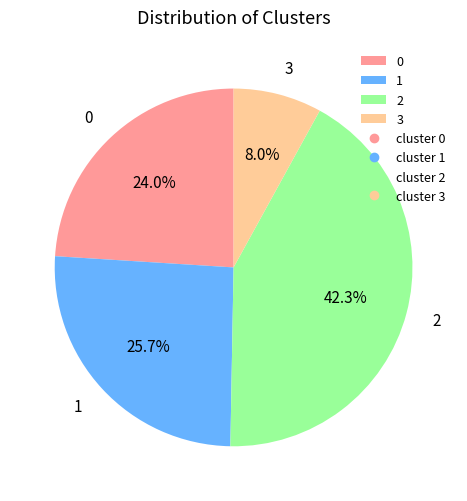

What is the total percentage of 0 and 2?

66.3%